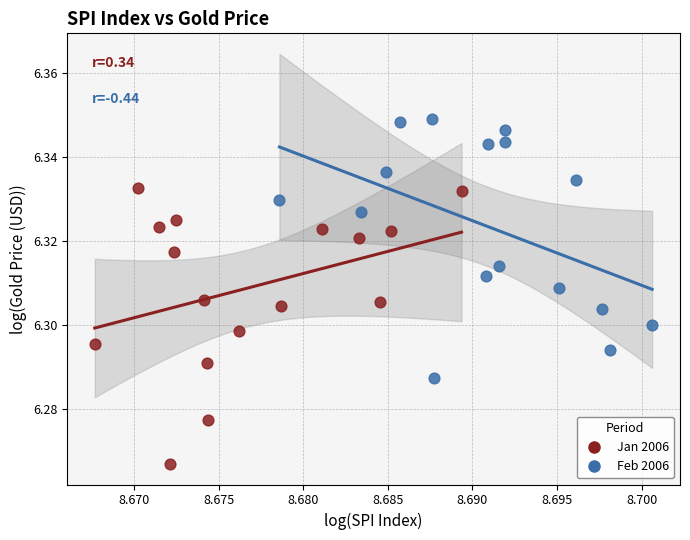

Which series has the widest spread of Y values?

Jan 2006